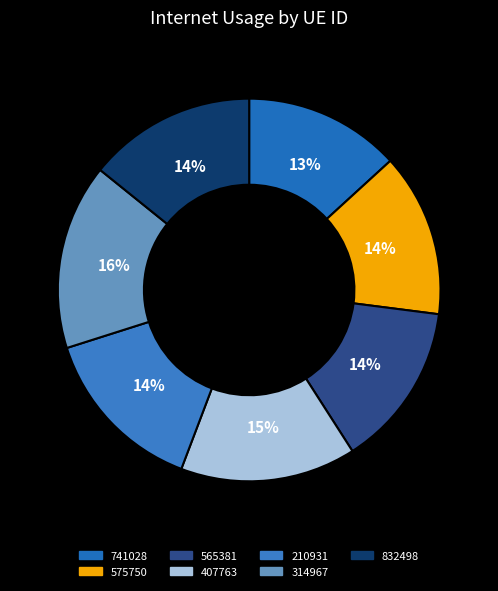

Which slice is the smallest?

741028